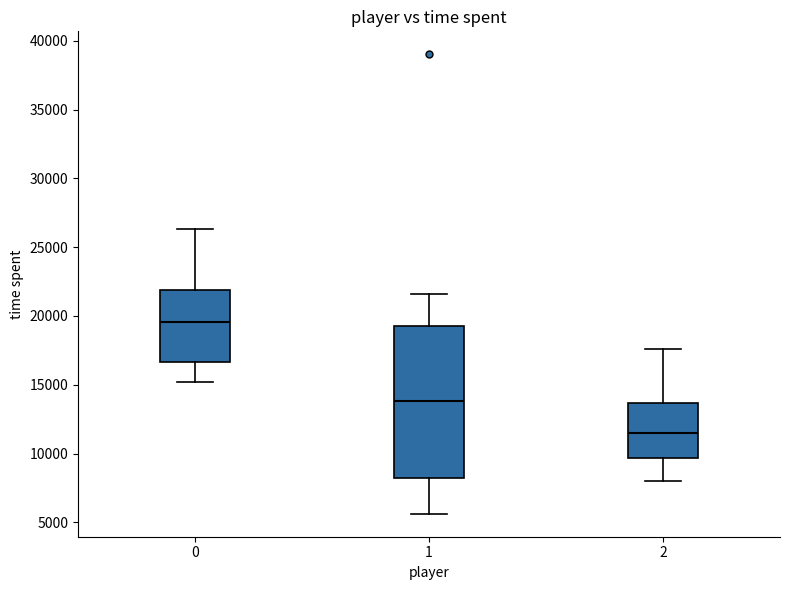

Reading left to right, transcribe this box plot: for each box, give where its median line is, the range the box spans, and where its two whiskers end, as read against the y-axis. The values are not printed on the chart, so give them approximately, as read against the axis.

0: median 19500, box 16500 to 22000, whiskers 15000 to 26500
1: median 14000, box 8000 to 19500, whiskers 5500 to 21500
2: median 11500, box 9500 to 13500, whiskers 8000 to 17500